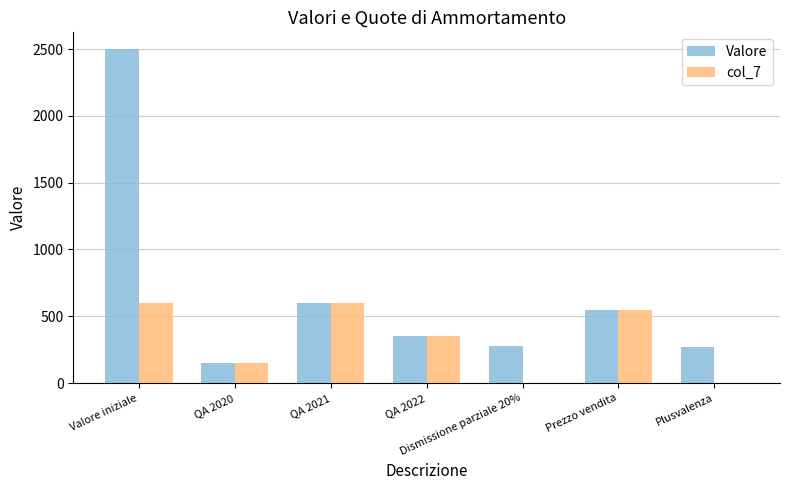

Which series has the largest total across all categories?

Valore